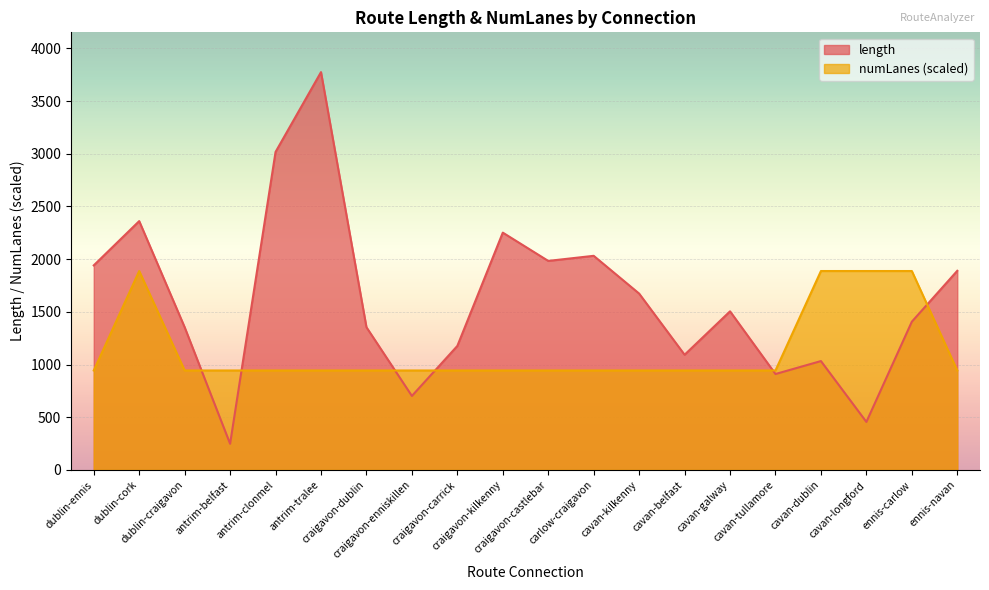

How many lines are shown in the chart?

2